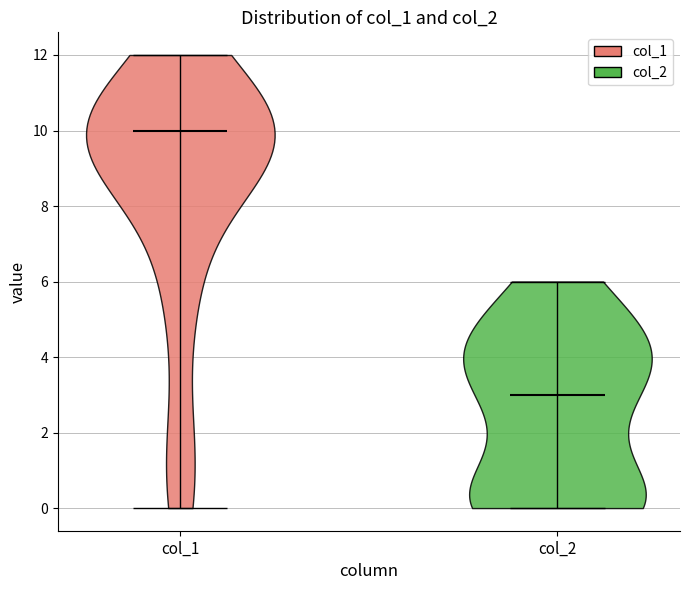

Reading left to right, read every violin against the y-axis: where its median line is, and the lowest and highest points it reaches. The values are not printed on the chart, so give them approximately, as read against the axis.

col_1: median line 10, lowest point 0, highest point 12
col_2: median line 3, lowest point 0, highest point 6